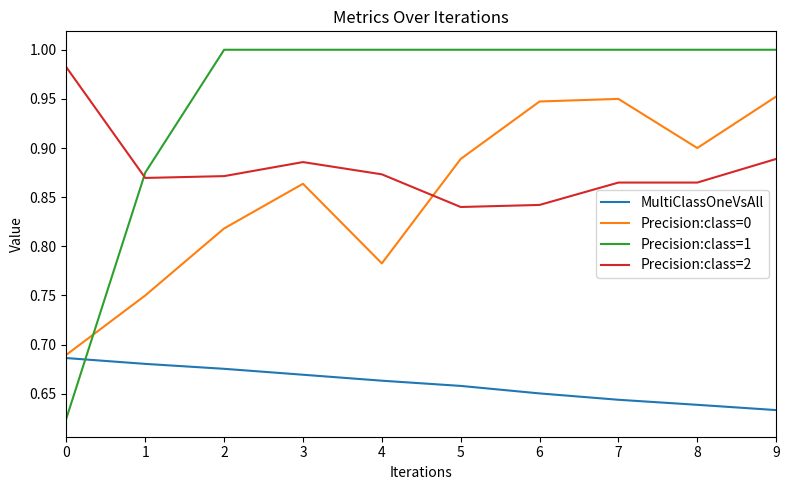

True or false: MultiClassOneVsAll and Precision:class=1 cross at least once.

True